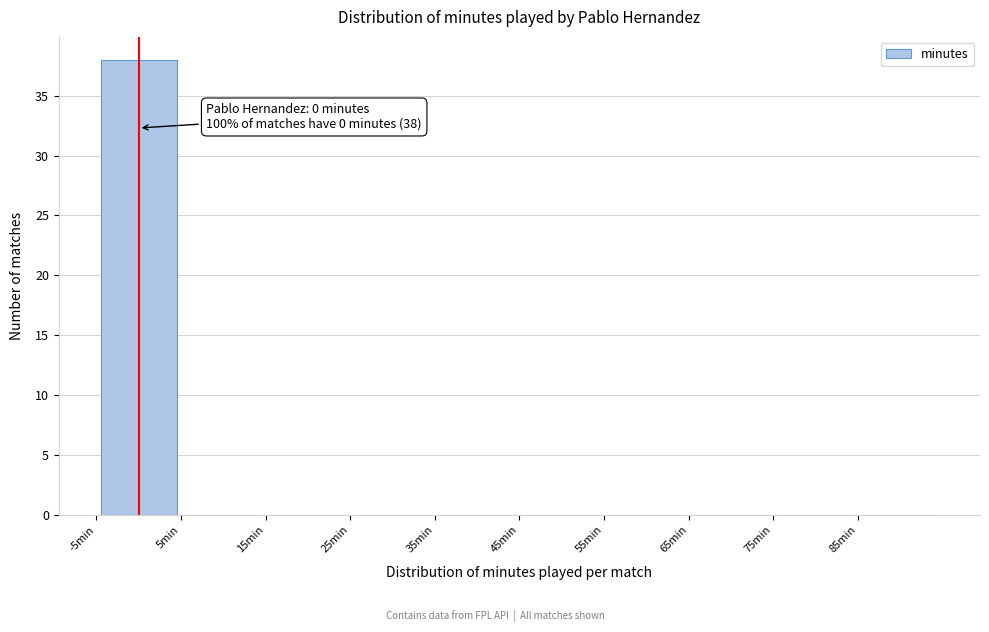

Which range on the x-axis has the tallest bar?

-5 to 5